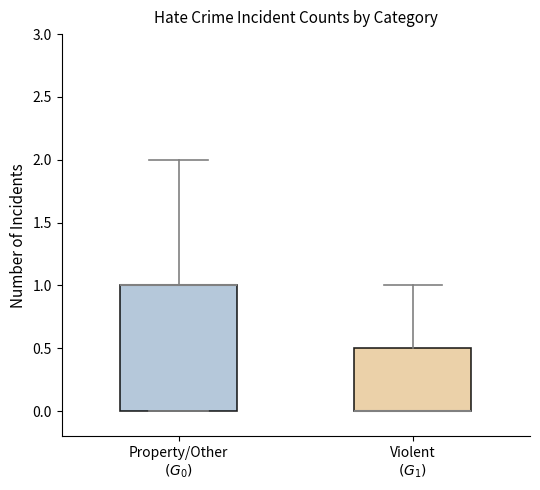

Reading left to right, read every box against the y-axis: the position of its median line, the range the box covers, and the ends of its whiskers. The values are not printed on the chart, so give them approximately, as read against the axis.

Property/Other $(G_0)$: median 1.0 (drawn on the box's upper edge), box 0.0 to 1.0, whiskers 0.0 to 2.0
Violent $(G_1)$: median 0.0 (drawn on the box's lower edge), box 0.0 to 0.5, whiskers 0.0 to 1.0